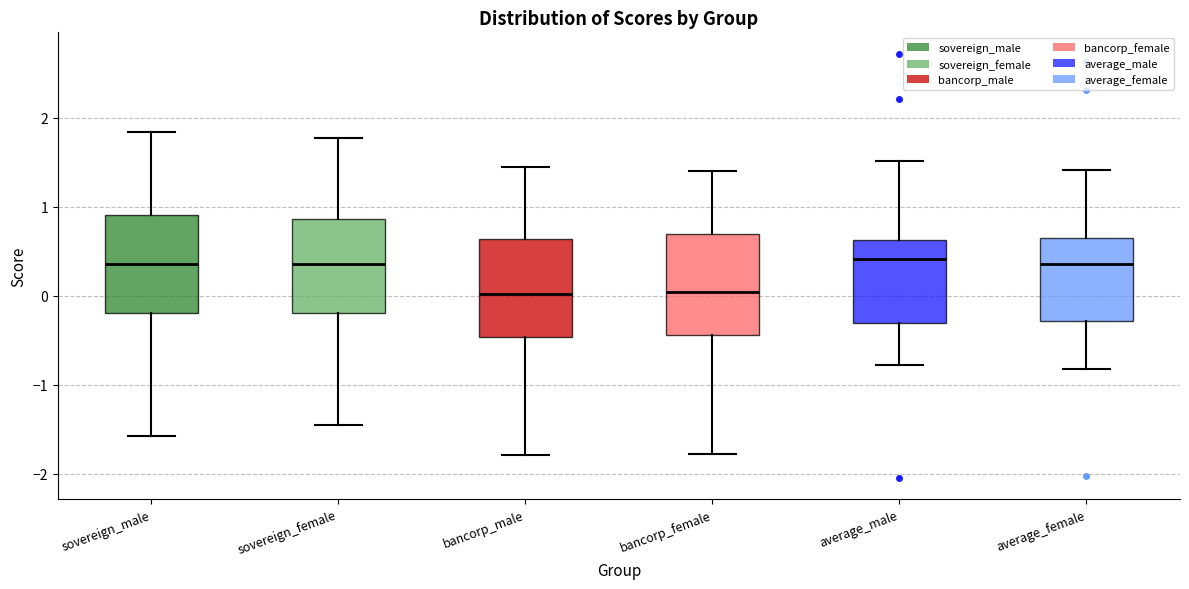

Reading left to right, transcribe this box plot: for each box, give where its median line is, the range the box spans, and where its two whiskers end, as read against the y-axis. The values are not printed on the chart, so give them approximately, as read against the axis.

sovereign_male: median 0.4, box -0.2 to 0.9, whiskers -1.6 to 1.8
sovereign_female: median 0.4, box -0.2 to 0.9, whiskers -1.5 to 1.8
bancorp_male: median 0.0, box -0.5 to 0.6, whiskers -1.8 to 1.4
bancorp_female: median 0.0, box -0.4 to 0.7, whiskers -1.8 to 1.4
average_male: median 0.4, box -0.3 to 0.6, whiskers -0.8 to 1.5
average_female: median 0.4, box -0.3 to 0.6, whiskers -0.8 to 1.4